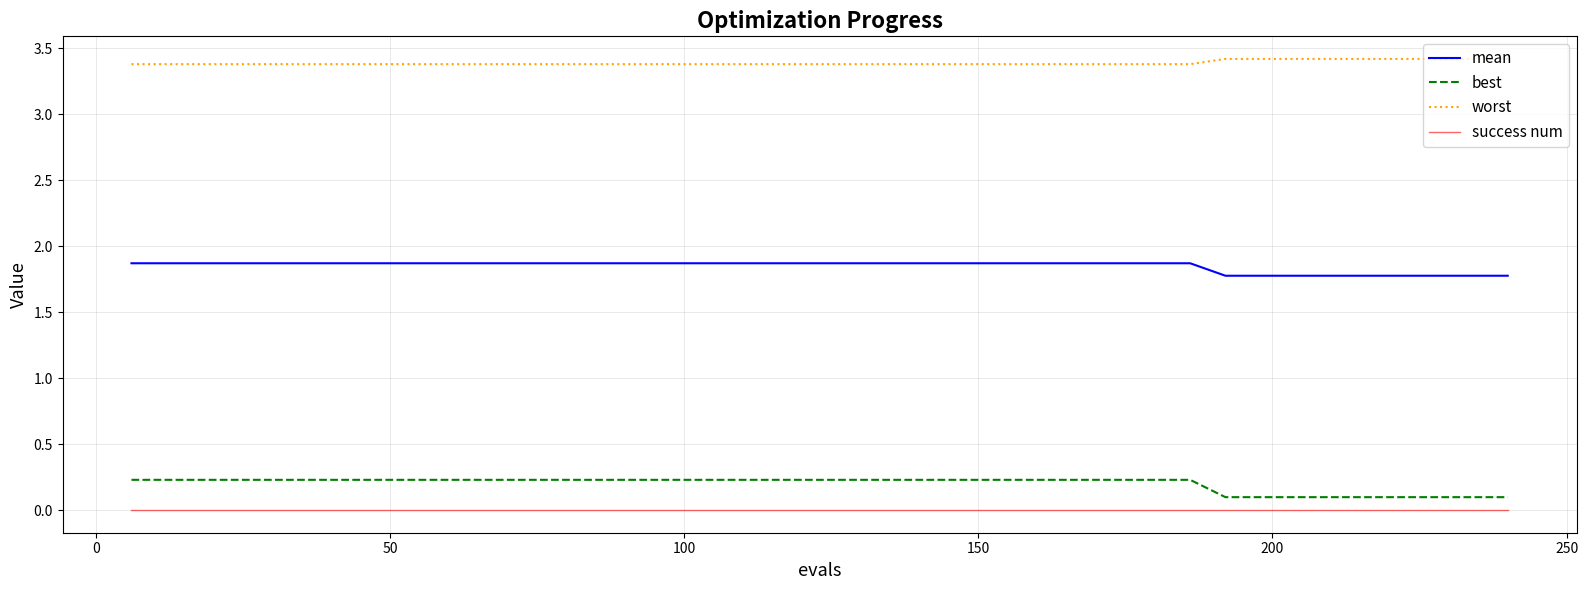

List the series in order of their peak value, lowest first.

success num, best, mean, worst